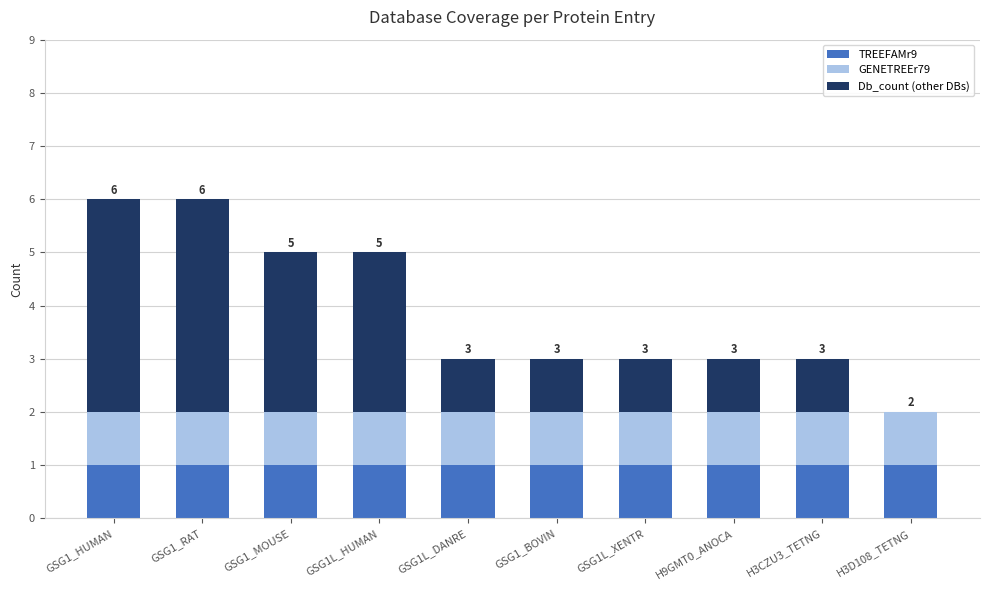

Reading left to right, transcribe the values for TREEFAMr9.

GSG1_HUMAN=1	GSG1_RAT=1	GSG1_MOUSE=1	GSG1L_HUMAN=1	GSG1L_DANRE=1	GSG1_BOVIN=1	GSG1L_XENTR=1	H9GMT0_ANOCA=1	H3CZU3_TETNG=1	H3D108_TETNG=1